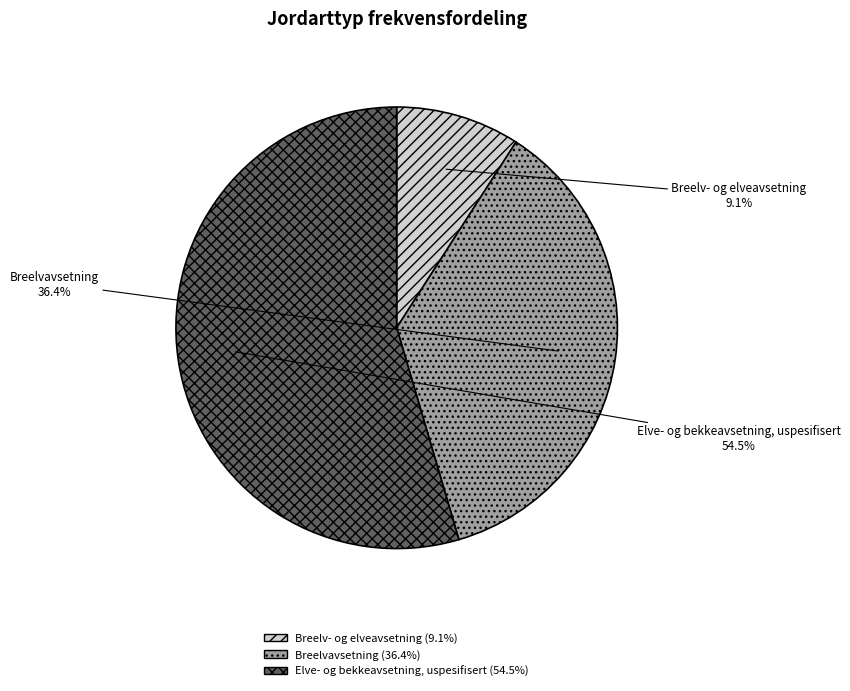

Which has a higher value, Breelvavsetning or Breelv- og elveavsetning?

Breelvavsetning